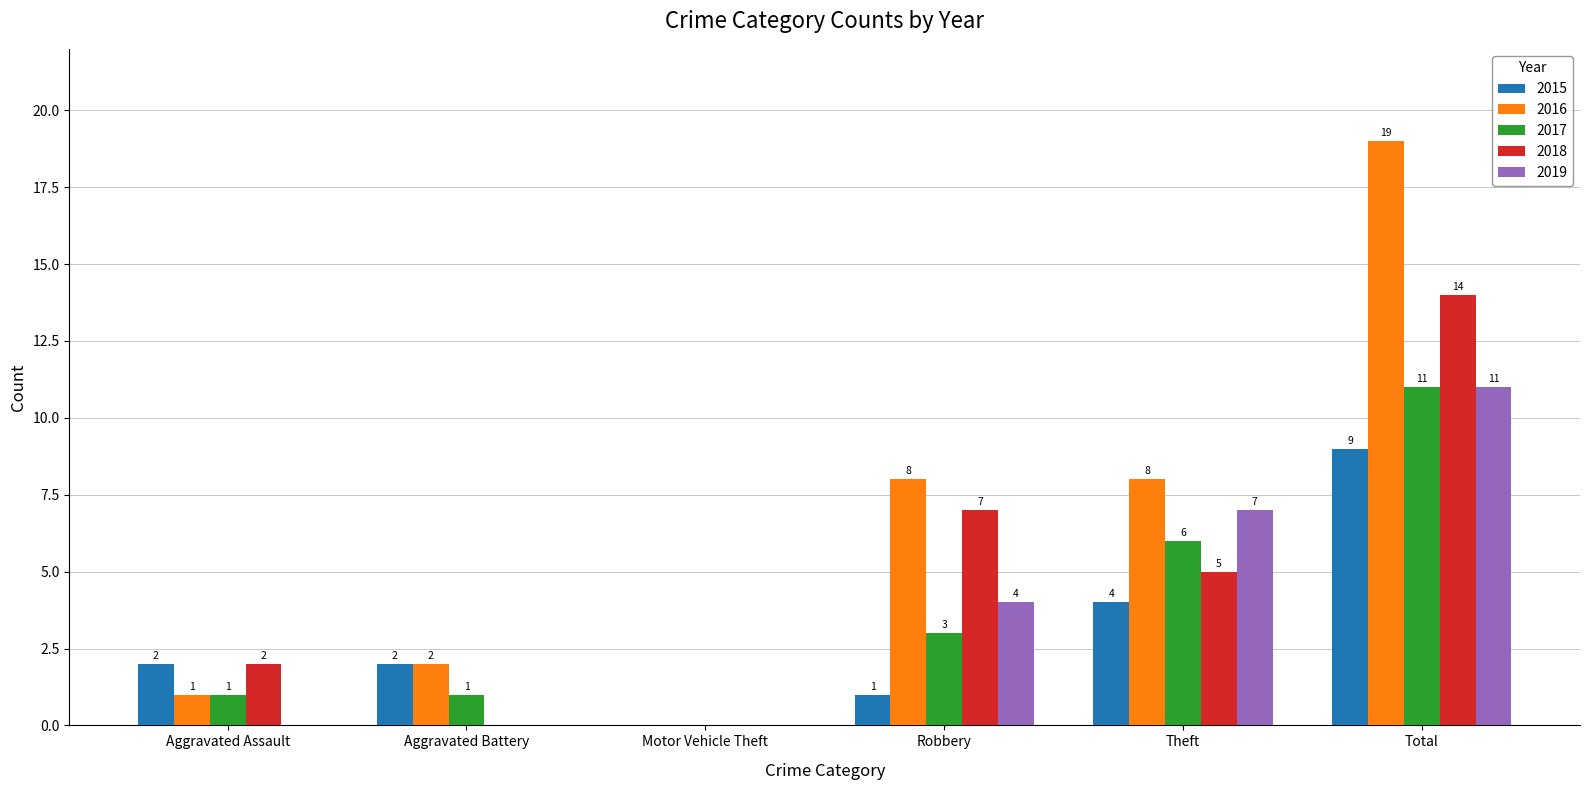

Which series has the largest total across all categories?

2016